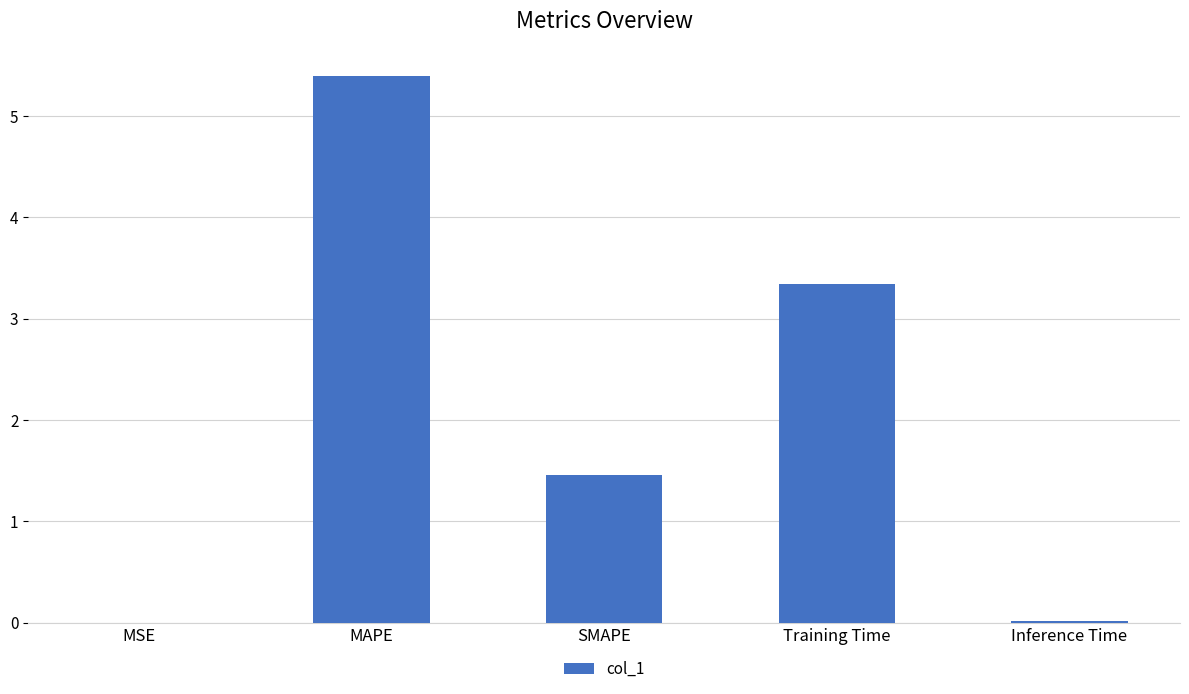

Which has a higher value, Inference Time or MAPE?

MAPE